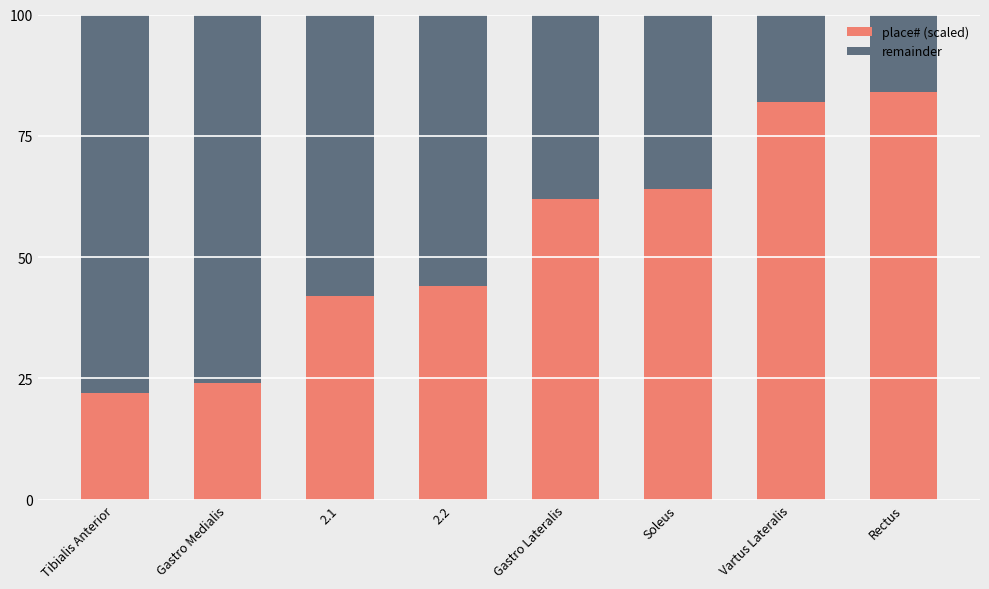

Read the place# (scaled) value at Vartus Lateralis.

82.0